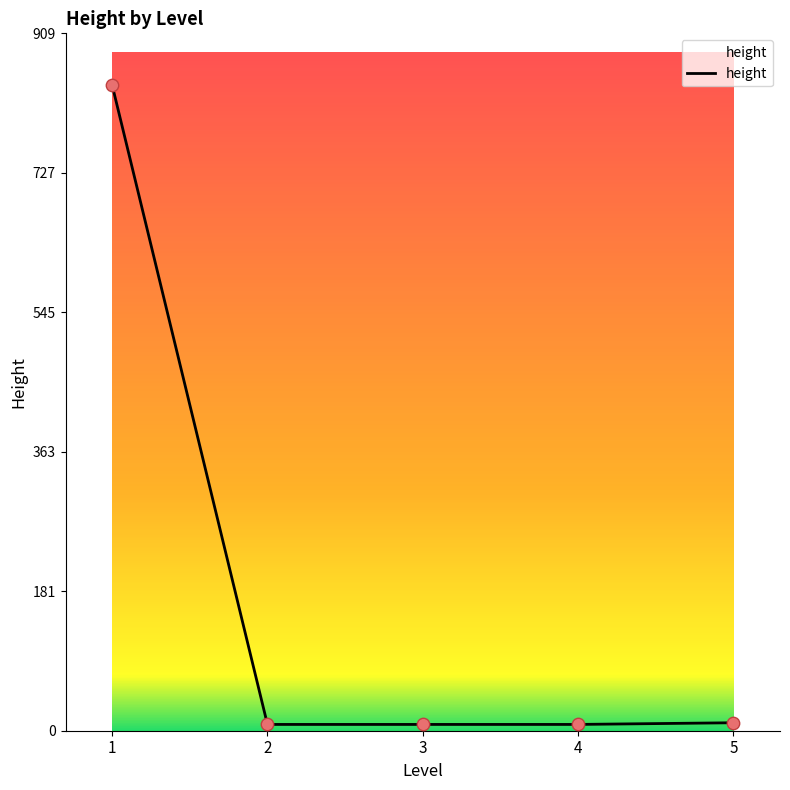

What is the ratio of the value at 2 to the value at 5?

0.8